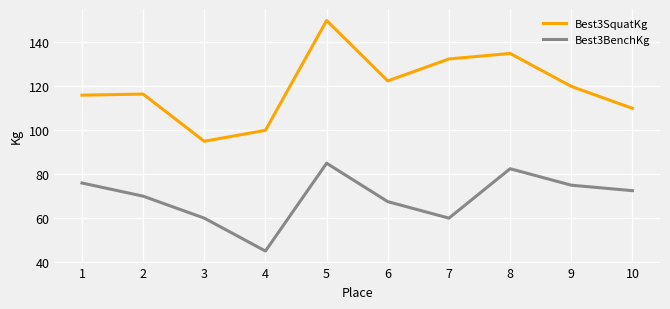

How many lines are shown in the chart?

2